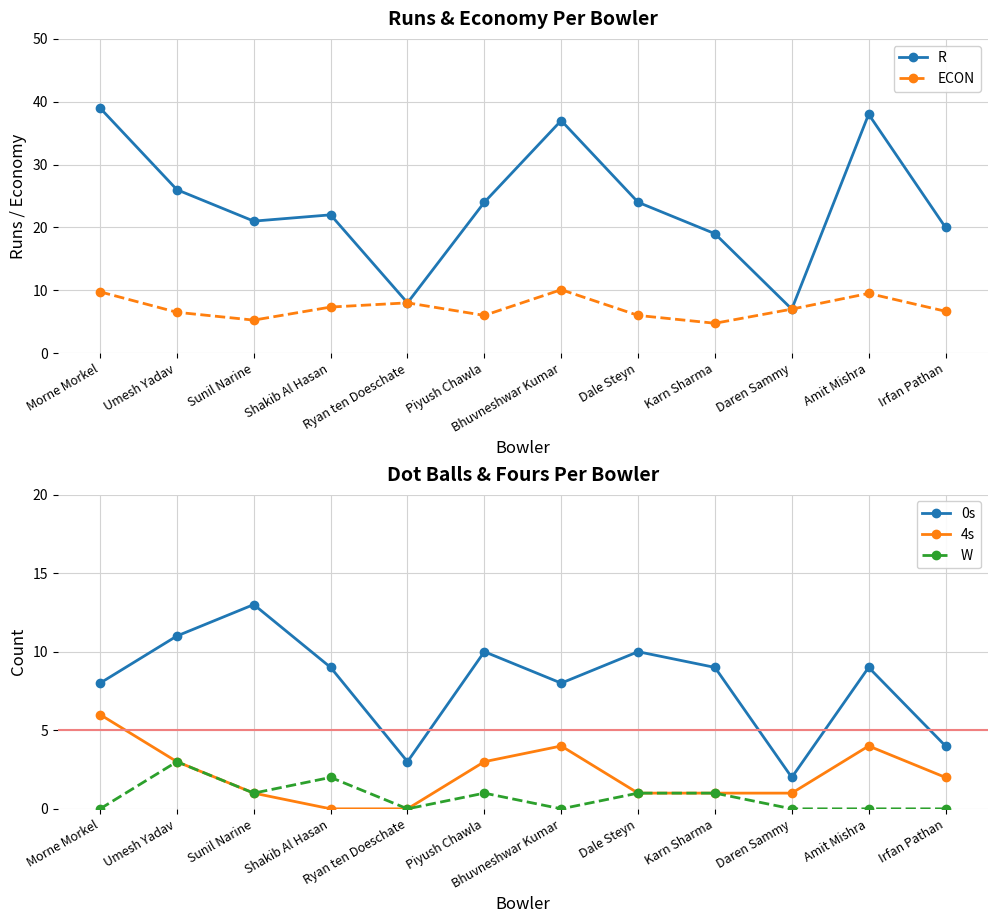

How many 4s values are between 1 and 4?

9